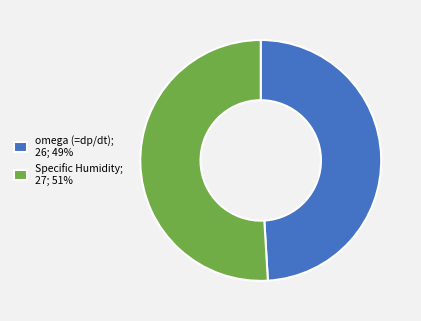

What is the ratio of the value at omega (=dp/dt) to the value at Specific Humidity?

1.0